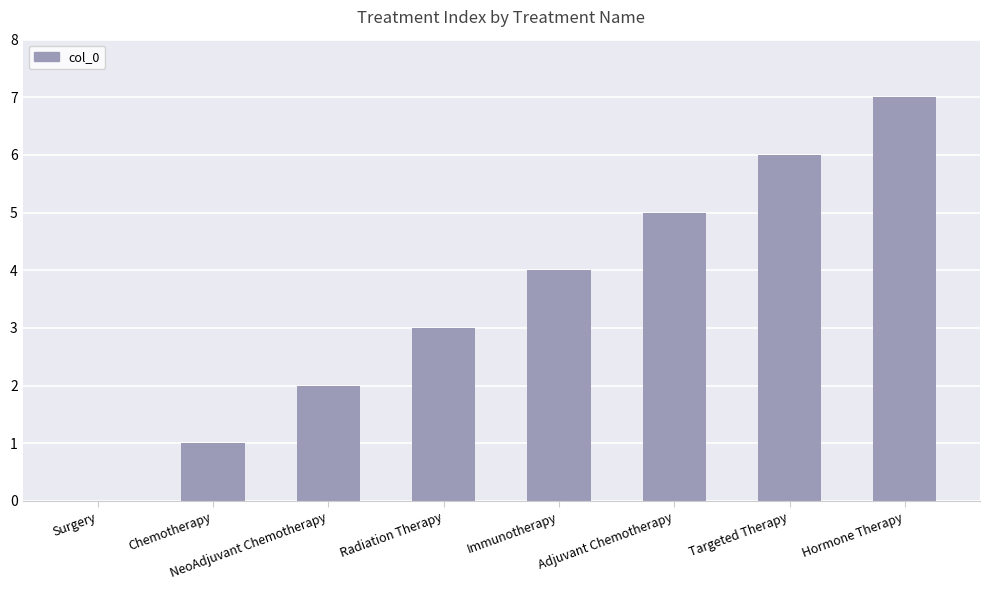

Is it true that the value at Targeted Therapy is 9?

False